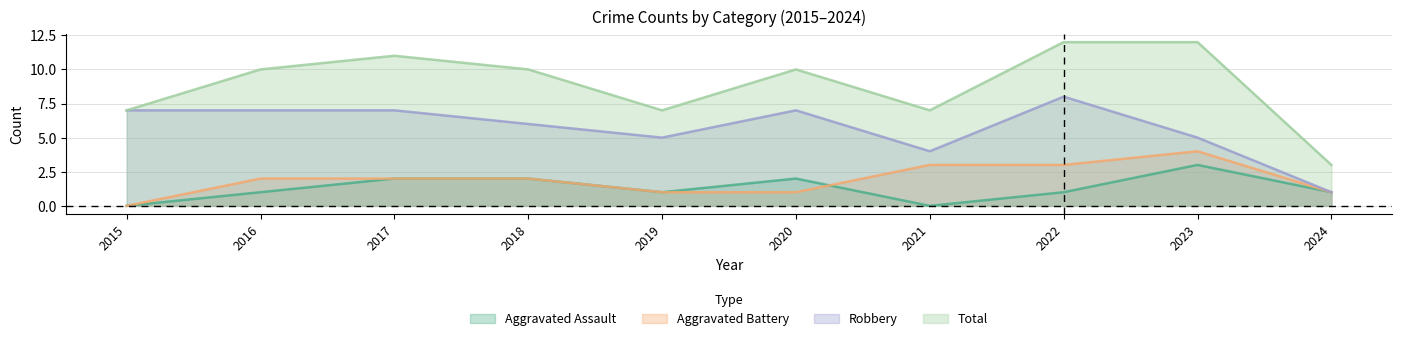

Rank the series by their maximum value, from highest to lowest.

Total, Robbery, Aggravated Battery, Aggravated Assault